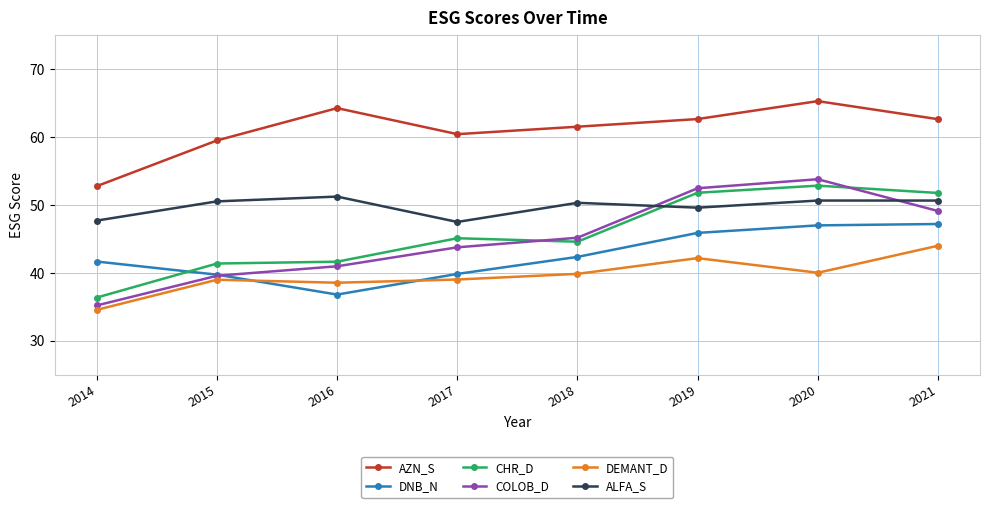

How many lines are shown in the chart?

6